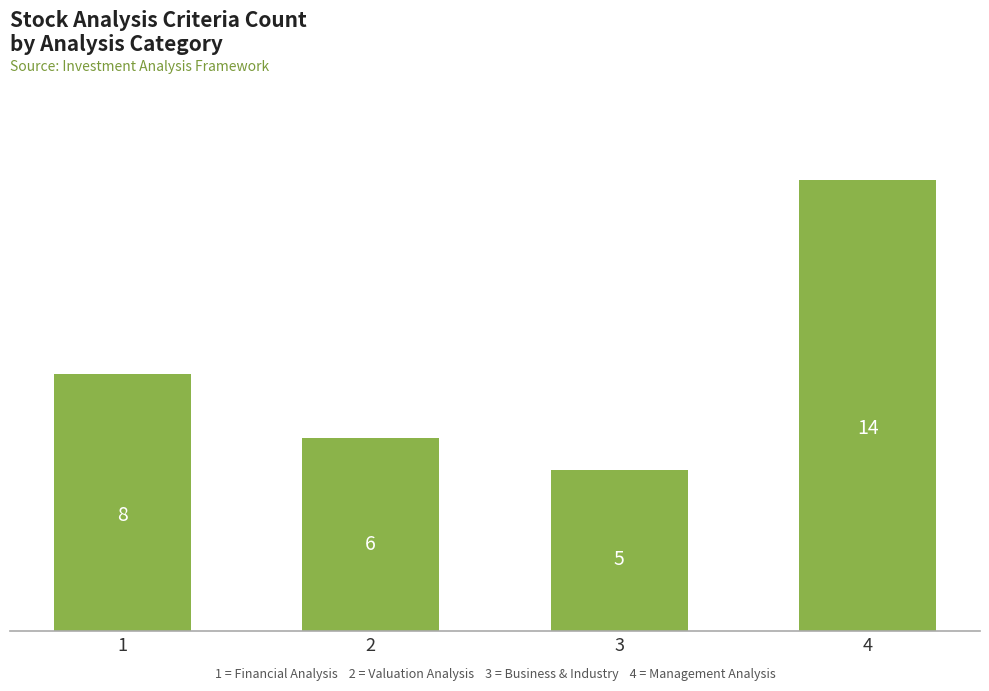

Does the chart contain any negative values?

No